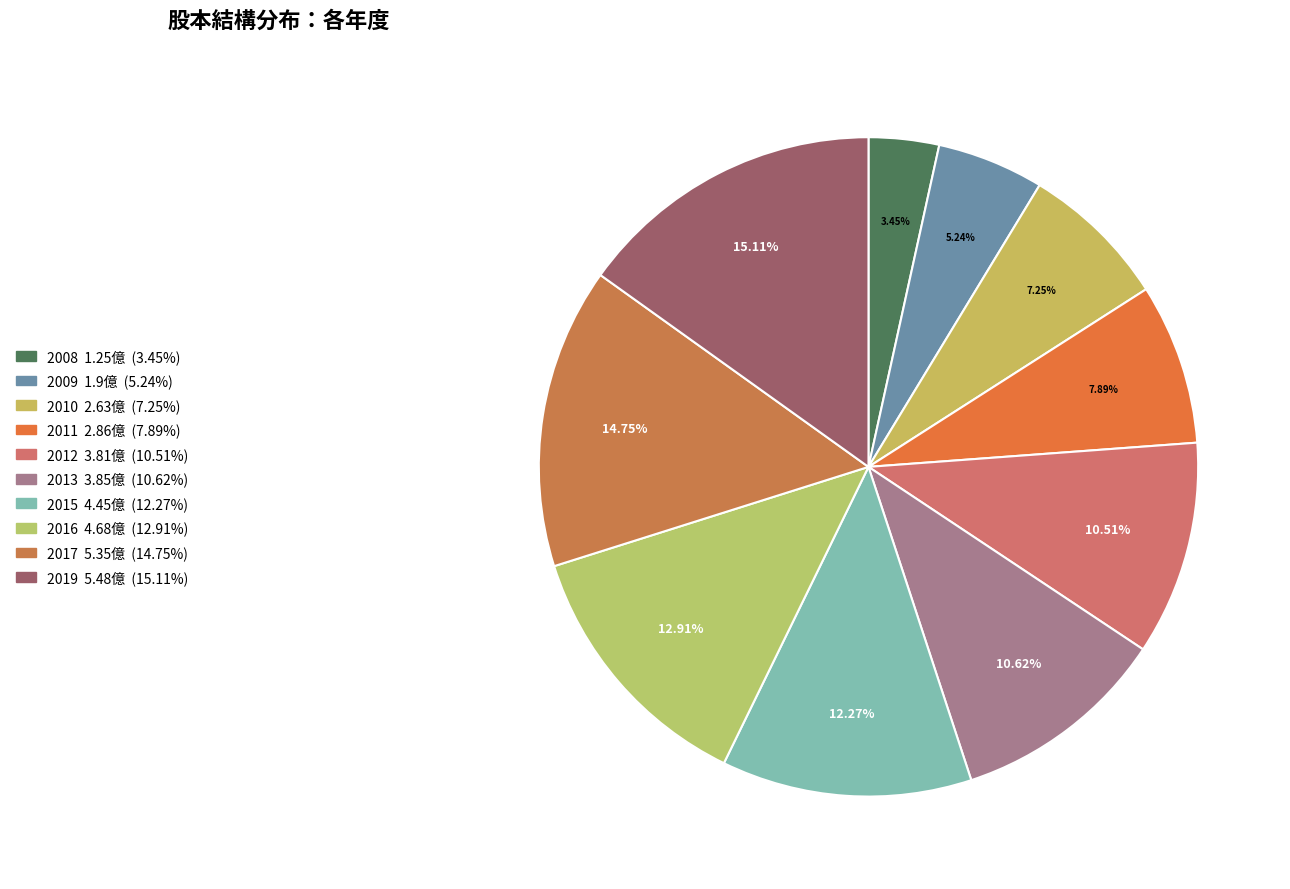

Count the number of slices in the pie.

10